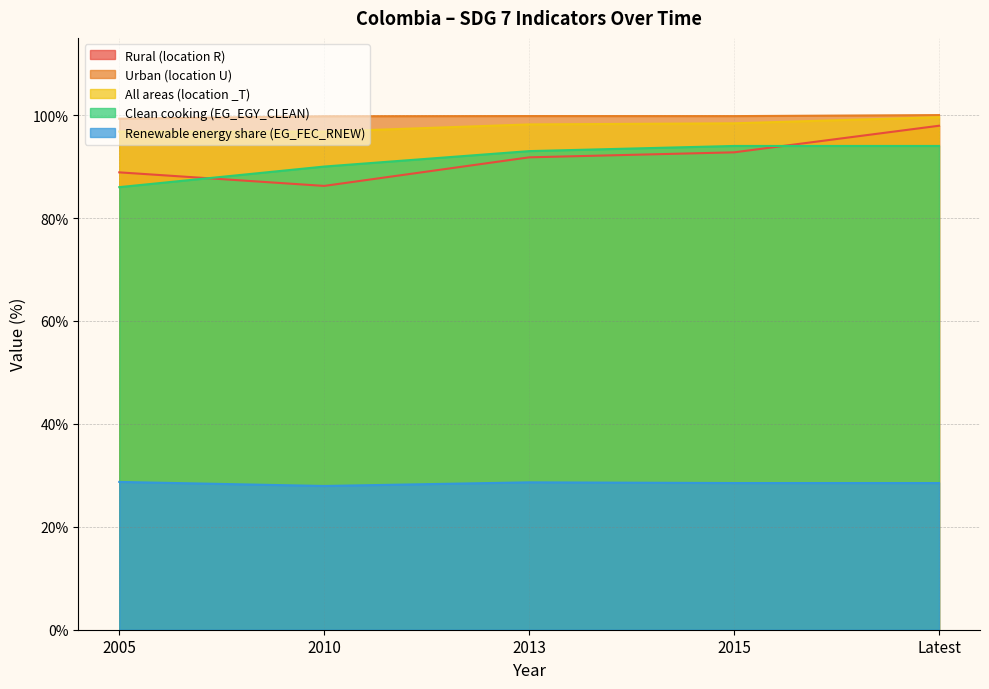

How many interior local valleys does the All areas (location _T) series have?

1